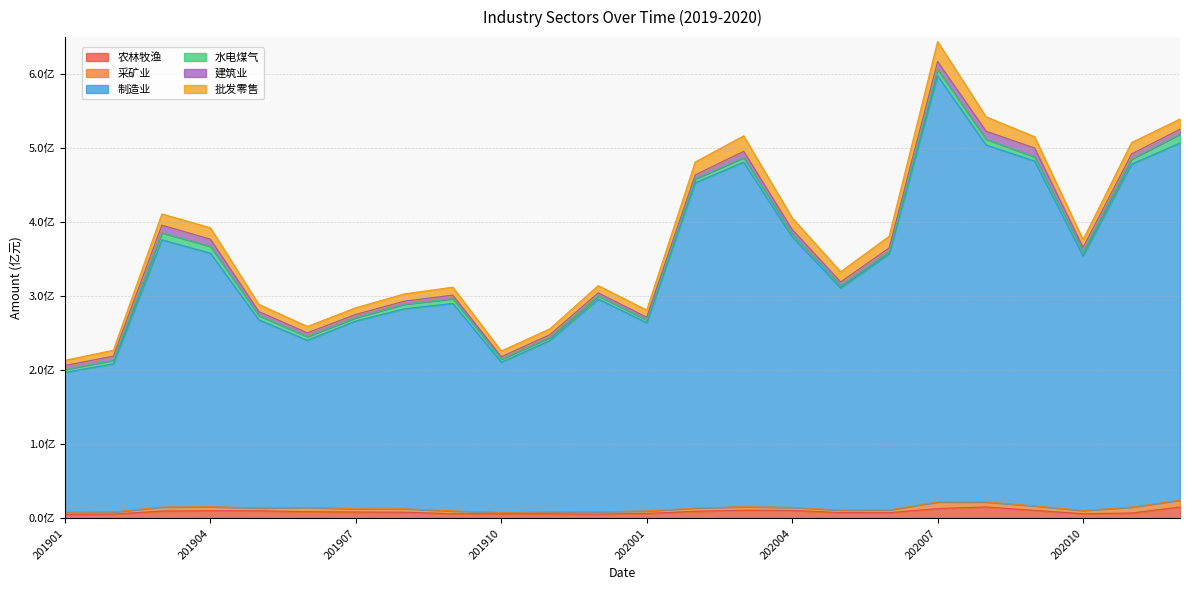

Reading left to right, transcribe all the data shown in this chart.

农林牧渔: 5433151	5798249	9904250	10375229	10215743	9036685	8625697	8407767	6256275	6044487	6104208	5795004	6702659	9545184	11136088	10749122	7793701	7632987	13341930	15464489	10855543	6347803	7211075	15422027
采矿业: 2967792	2906611	5362899	5431867	3906455	5685148	4406708	4641667	3725866	2126974	2543267	3197989	3313979	4439096	4682167	4072059	3438992	3769349	8799458	6660572	6070227	4288326	8007863	9171305
制造业: 188819546	200110607	360974771	342381608	253985865	225794935	253599479	270011765	280284983	202760061	231441021	287240759	254236131	439443939	465228330	365336511	299895221	345687951	575557415	482187778	465691314	343741651	463196298	482398000
水电煤气: 3938224	4930442	9446078	9282114	5825080	5085428	4542263	6176450	6443736	4124229	4057985	4223882	3760058	5217455	6090646	3854015	2902539	3164400	8588279	7744302	5705456	5150711	6751565	11955032
建筑业: 5421647	5356506	10385332	9667730	5368370	5016230	4321865	4173199	4790352	3297020	3854630	4082314	3716358	5181983	8632922	6184185	5303651	4925060	10636086	10855117	11850032	6506793	6982389	6655671
批发零售: 6918618	8074458	15099950	15458355	9692378	8614207	9016764	9788196	10783546	7717301	7933483	9896755	9508528	17542145	20850953	15831247	13693232	15928921	27145880	19449847	15339467	10496404	15376178	13828692